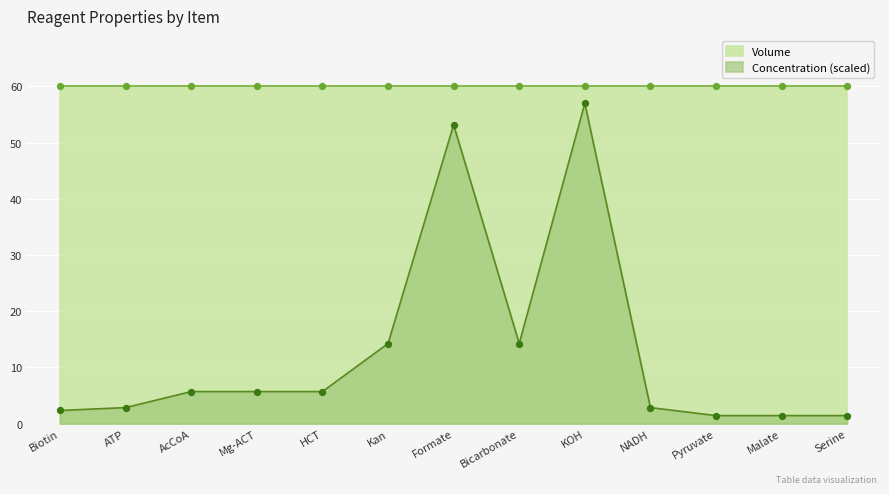

What is the change in value from ATP to Formate?

+50.3